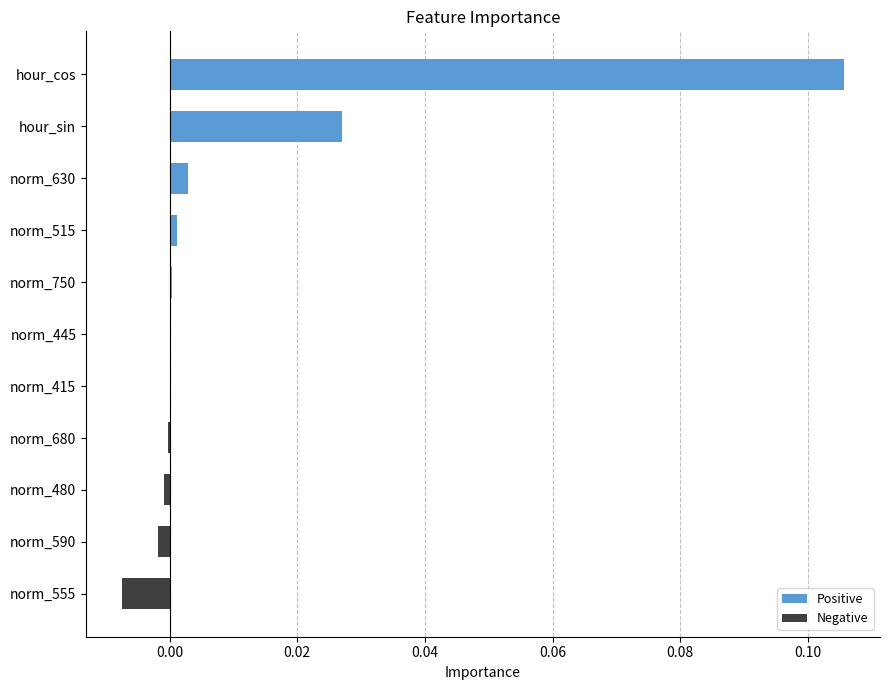

How many series are shown in this chart?

1